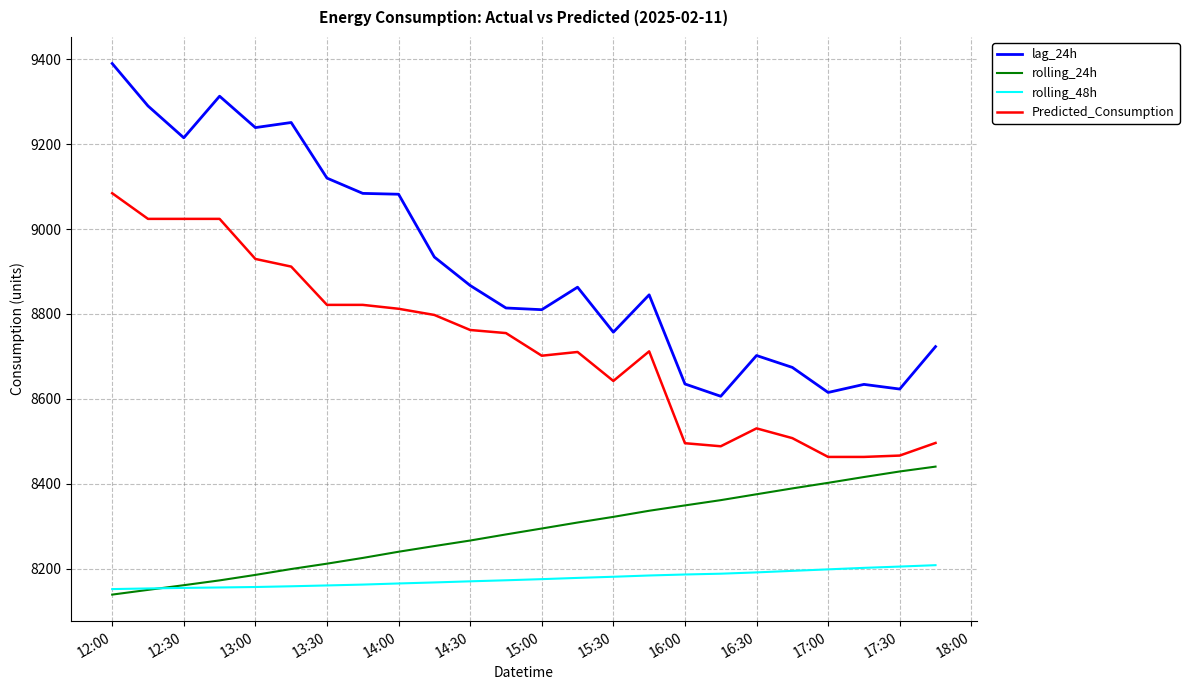

What is the smallest value displayed?

8138.7